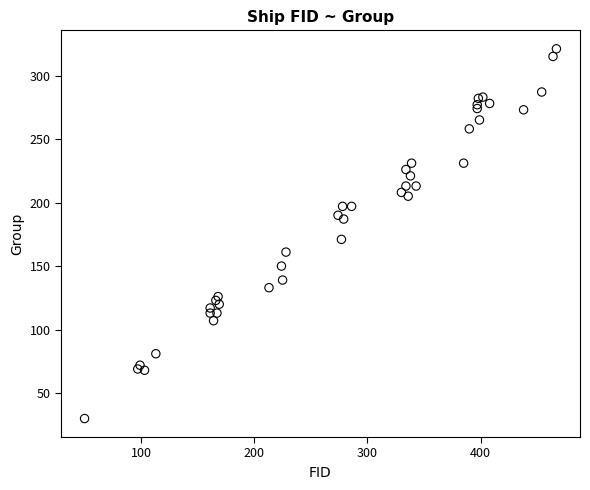

What Y value in the scatter plot is closest to 175?

171